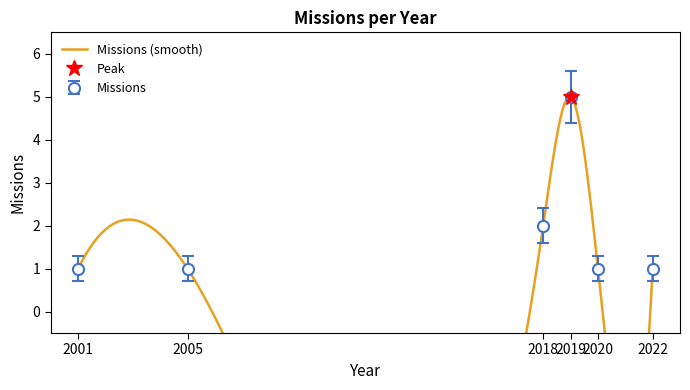

At which label is the value closest to 3?

2018